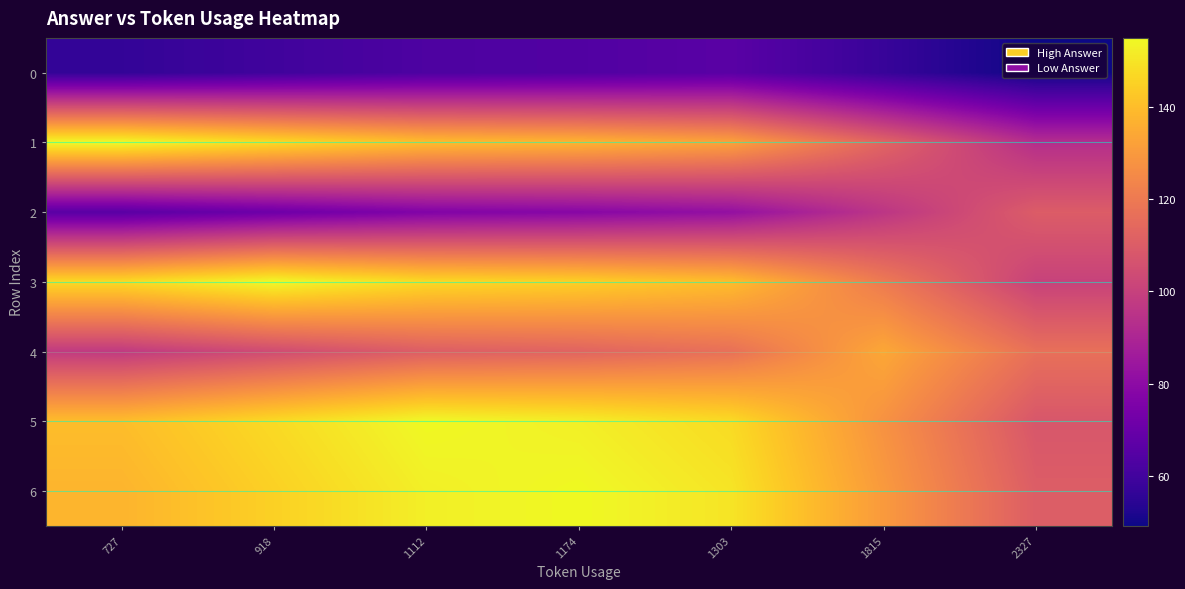

Reading left to right, transcribe all the data shown in this chart.

0: 727=56.5	918=59.7	1112=62.9	1174=63.9	1303=66.0	1815=57.6	2327=49.1
1: 727=155.0	918=147.6	1112=140.1	1174=137.7	1303=132.7	1815=112.9	2327=93.0
2: 727=66.0	918=71.3	1112=76.6	1174=78.3	1303=81.9	1815=95.9	2327=110.0
3: 727=147.6	918=155.0	1112=147.5	1174=145.1	1303=140.1	1815=120.3	2327=100.4
4: 727=97.6	918=104.0	1112=110.5	1174=112.5	1303=116.9	1815=134.0	2327=116.9
5: 727=140.1	918=147.5	1112=155.0	1174=152.6	1303=147.6	1815=127.8	2327=107.9
6: 727=137.7	918=145.1	1112=152.6	1174=155.0	1303=150.0	1815=130.2	2327=110.3